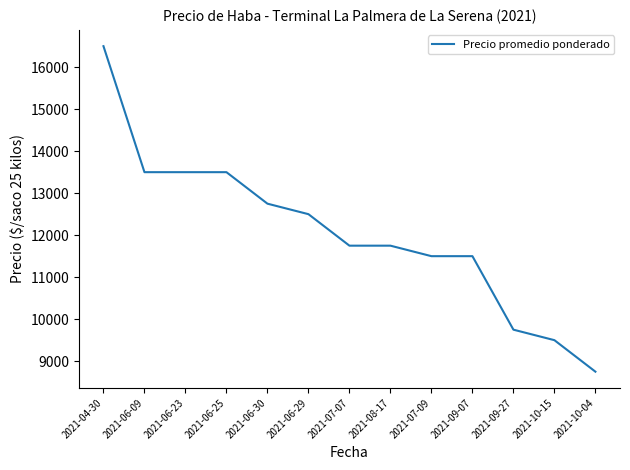

Which has a higher value, 2021-06-25 or 2021-04-30?

2021-04-30